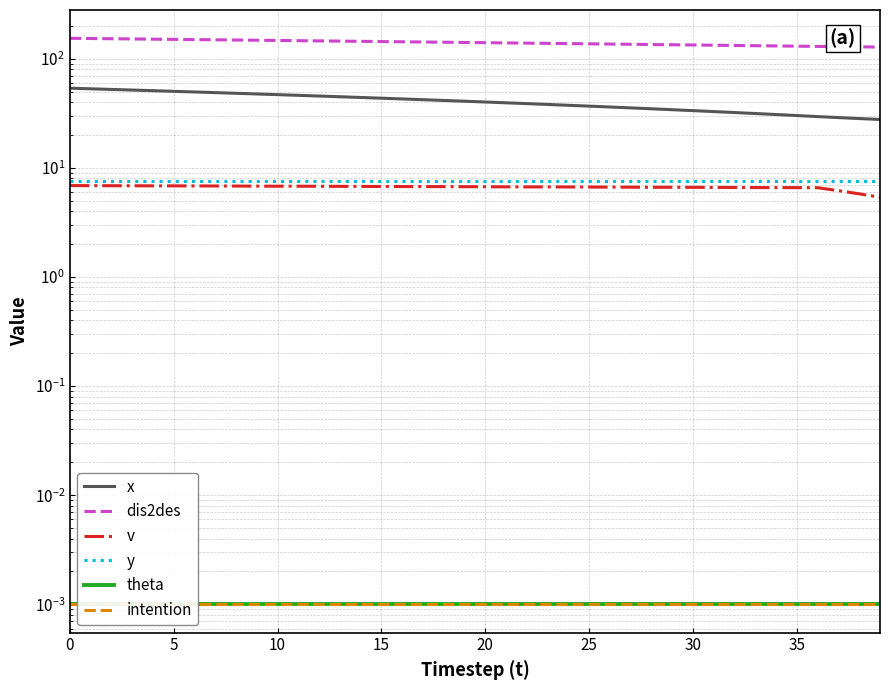

How many series are shown in this chart?

6